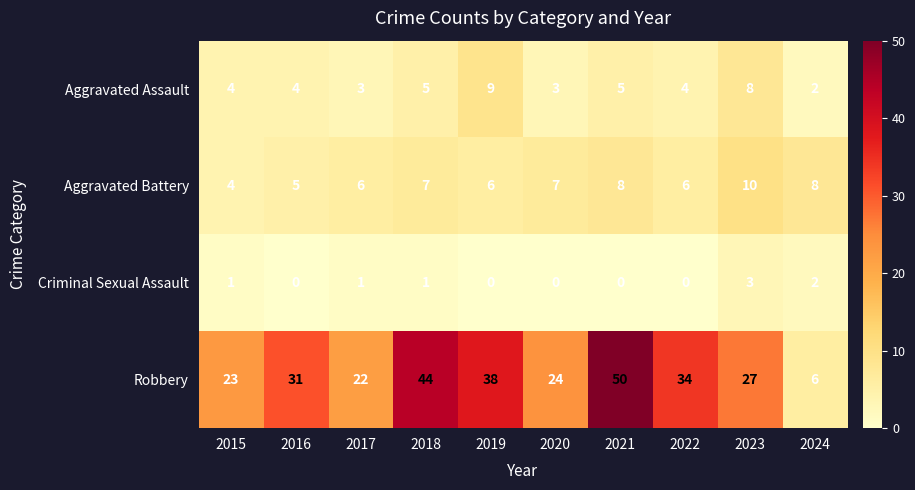

How many Aggravated Battery values are between 6 and 8?

7